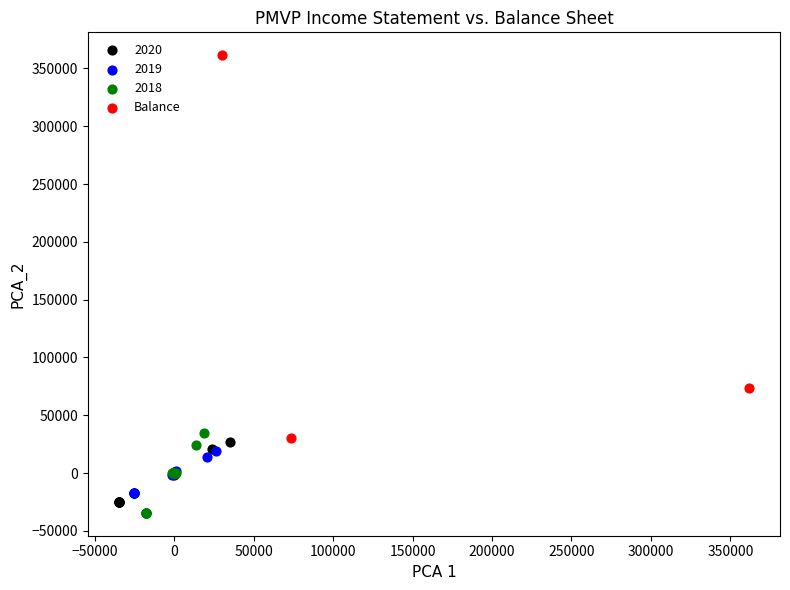

Which series reaches the maximum Y coordinate?

Balance